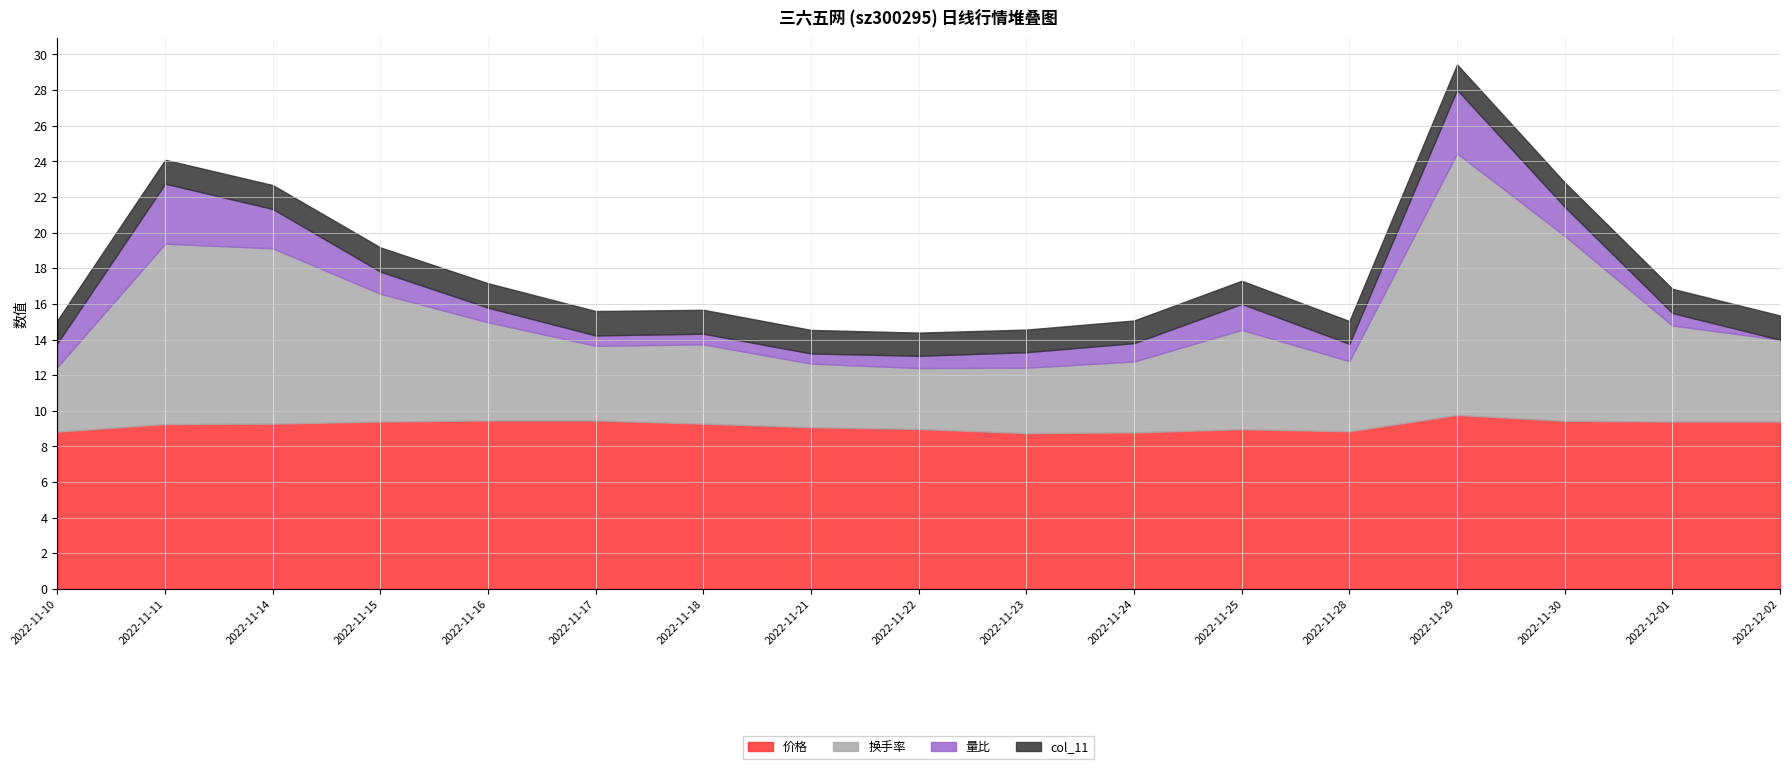

How many col_11 values are between 1 and 2?

17